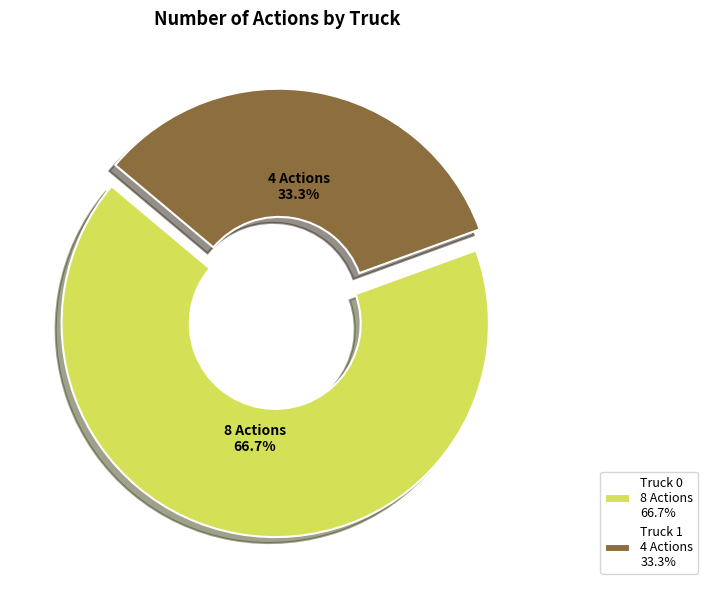

To the nearest percent, what is the average slice percentage?

50%